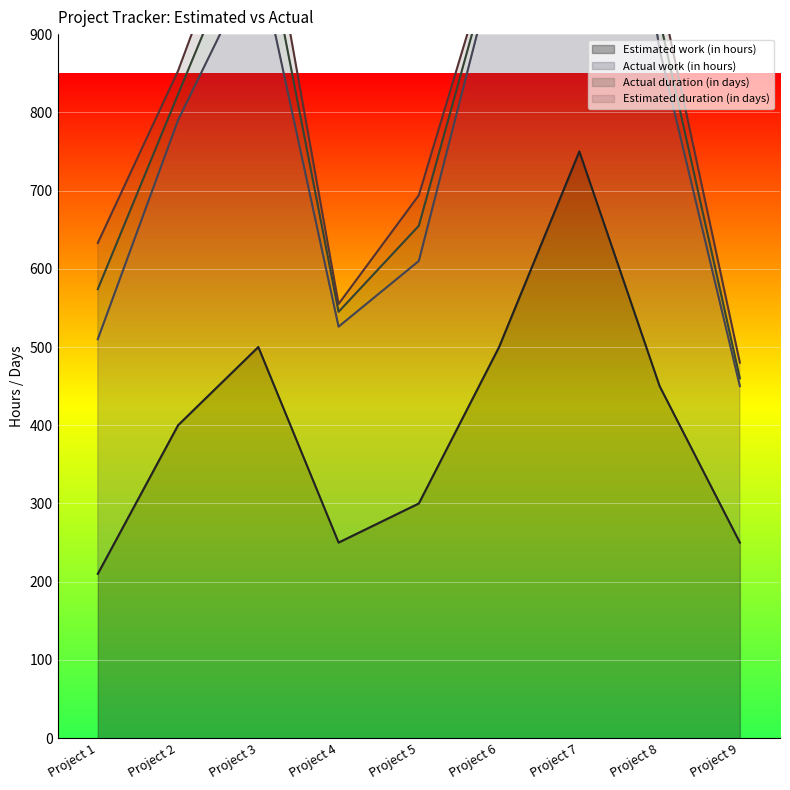

How many interior local peaks does the Estimated work (in hours) series have?

2